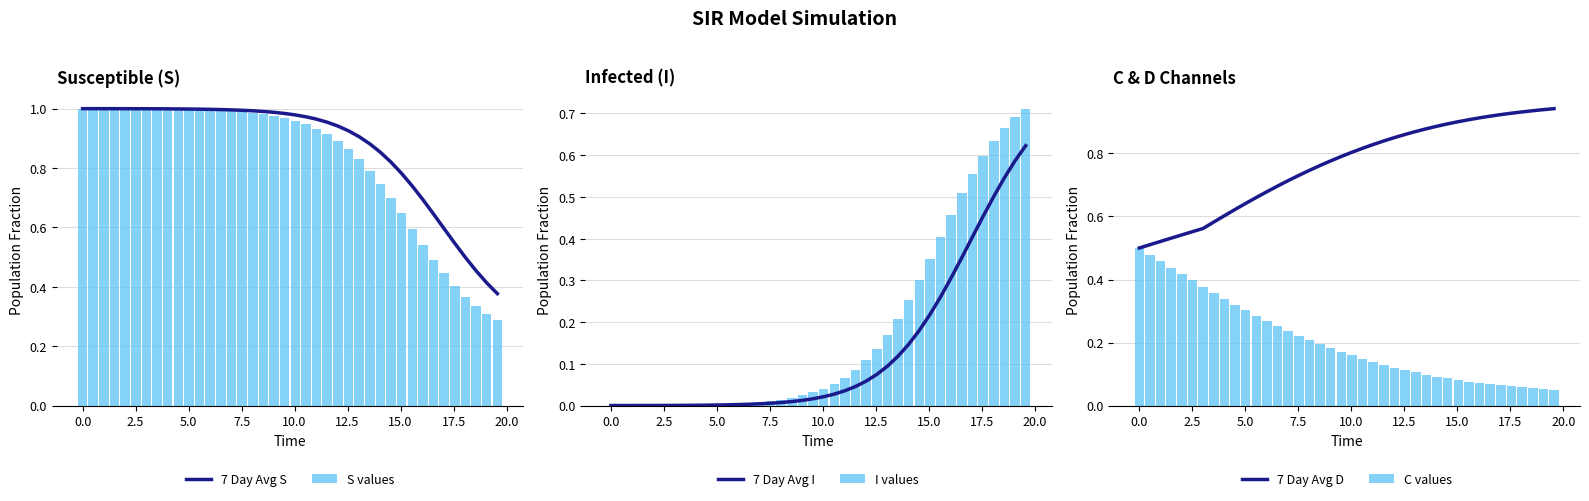

How many C values values are between 0 and 1?

40